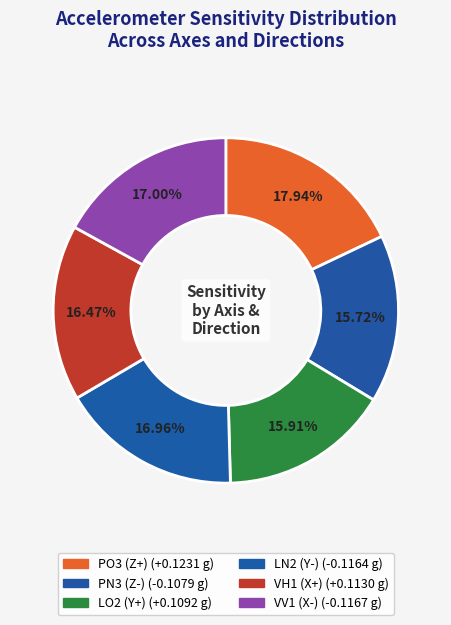

To the nearest percent, what is the average slice percentage?

17%